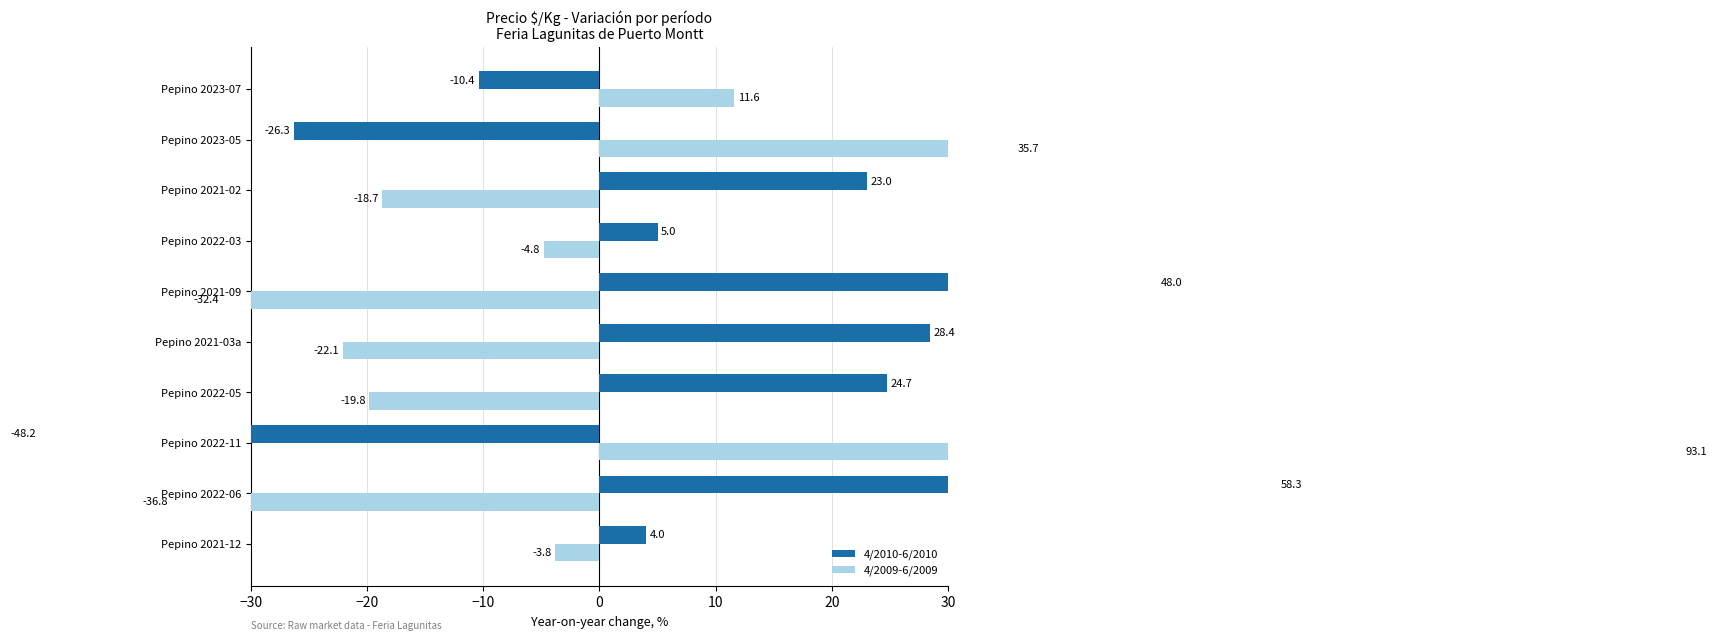

The value of 4/2010-6/2010 at Pepino 2022-05 is 40.4. True or false?

False